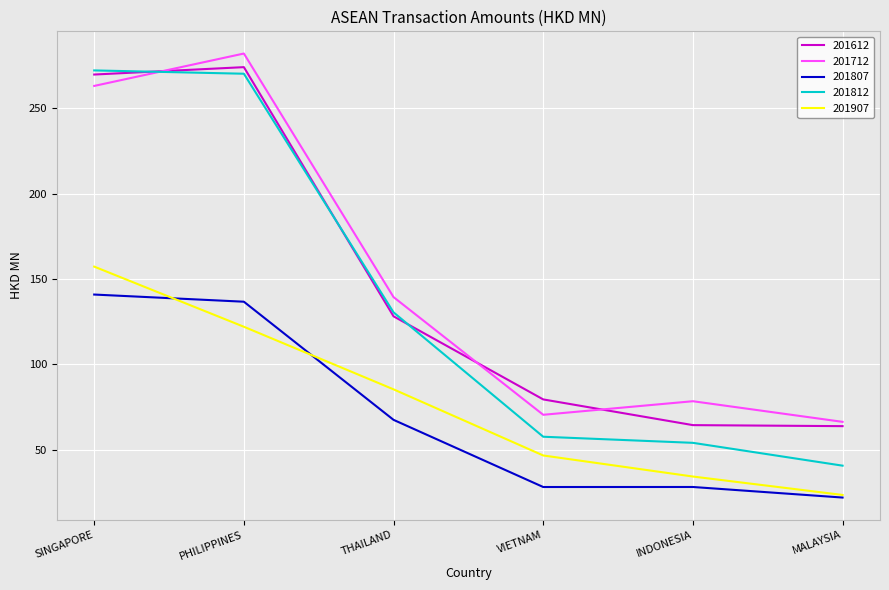

Is it true that 201712 equals 22.2 at INDONESIA?

False